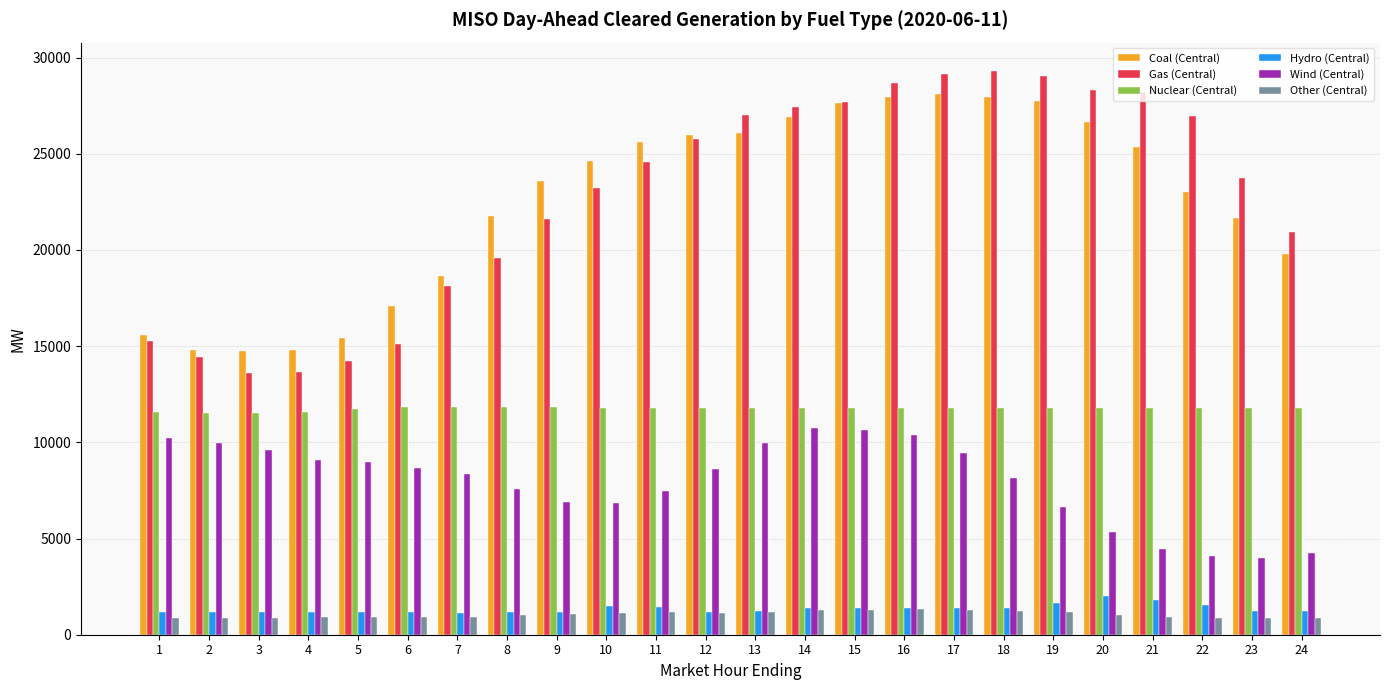

Which series has the largest range (max minus min)?

Gas (Central)